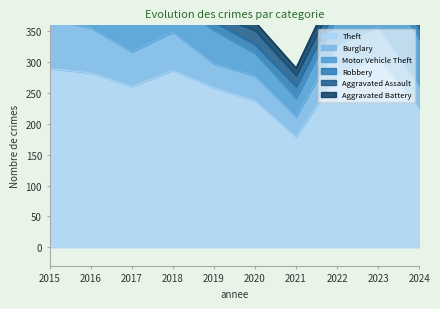

What is the minimum value shown in the chart?

6